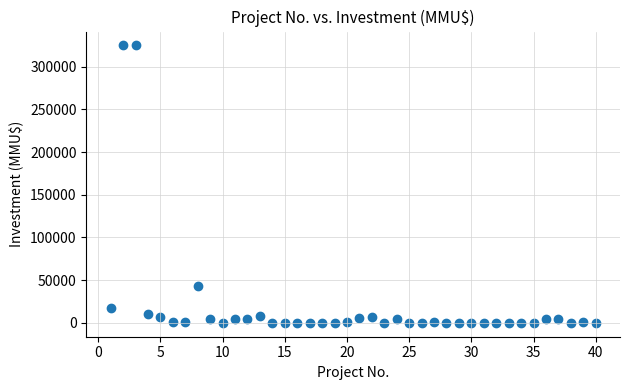

What Y value in the scatter plot is closest to 162500?

43000